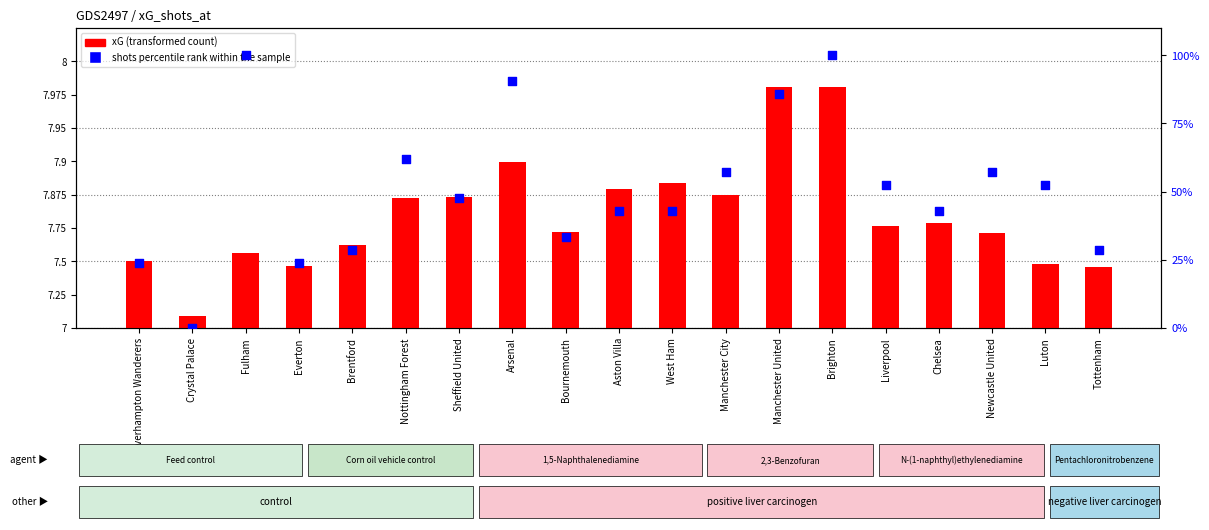

Which series contains the lowest Y value?

shots percentile rank within the sample